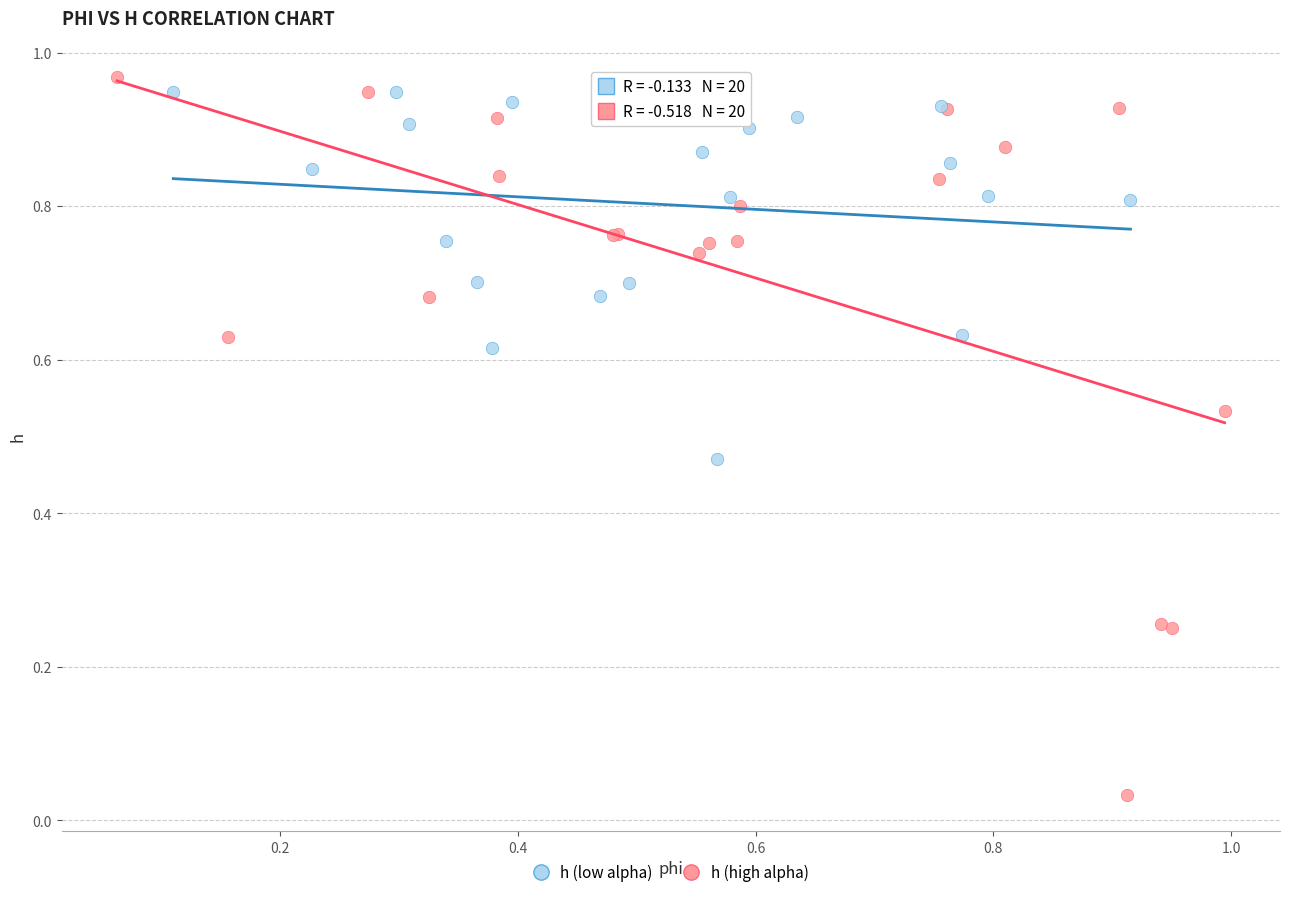

Which series has the largest Y range (max minus min)?

h (high alpha)